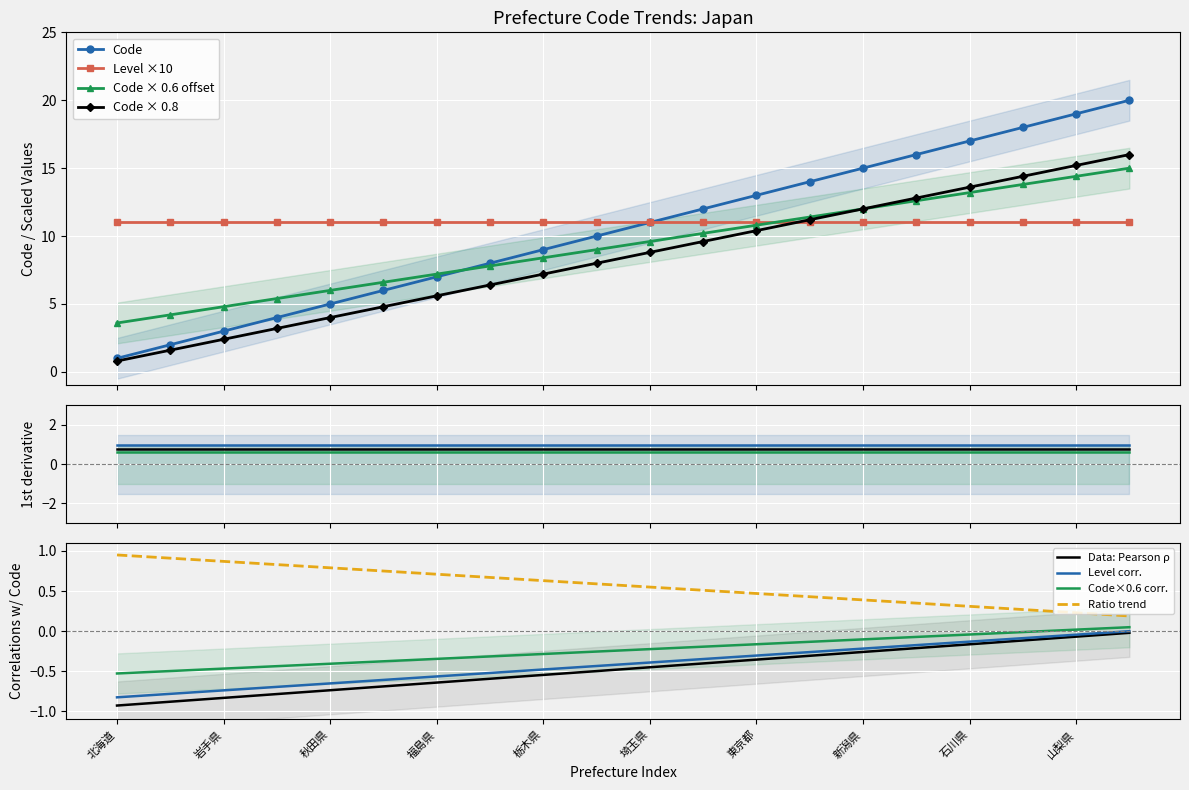

Reading left to right, extract all data points from this chart.

北海道=1	青森県=2	岩手県=3	宮城県=4	秋田県=5	山形県=6	福島県=7	茨城県=8	栃木県=9	群馬県=10	埼玉県=11	千葉県=12	東京都=13	神奈川県=14	新潟県=15	富山県=16	石川県=17	福井県=18	山梨県=19	長野県=20